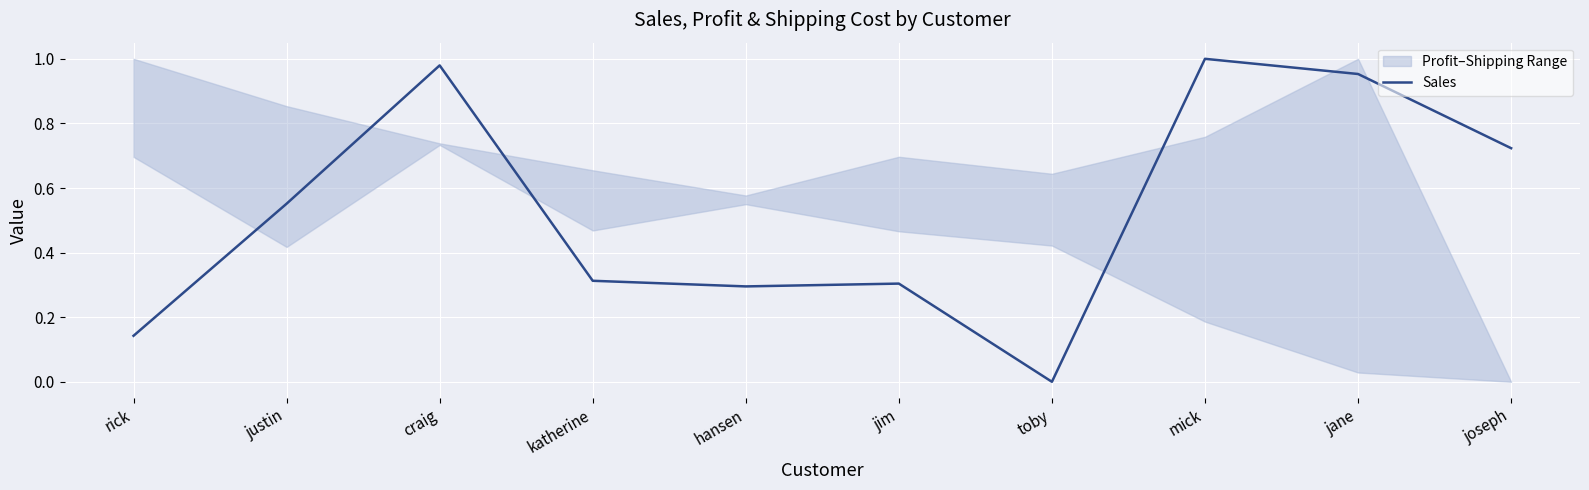

Reading right to left, what are all the values shown in this chart?

joseph=0.7	jane=1.0	mick=1.0	toby=0.0	jim=0.3	hansen=0.3	katherine=0.3	craig=1.0	justin=0.6	rick=0.1